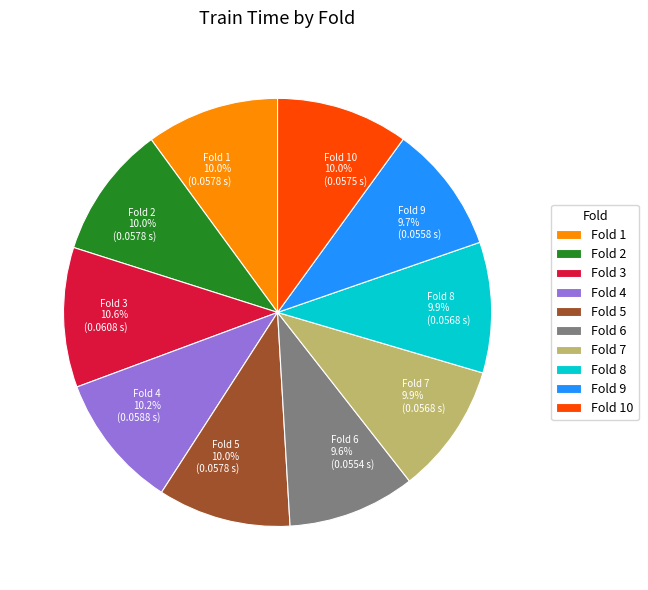

How many slices are in this pie chart?

10